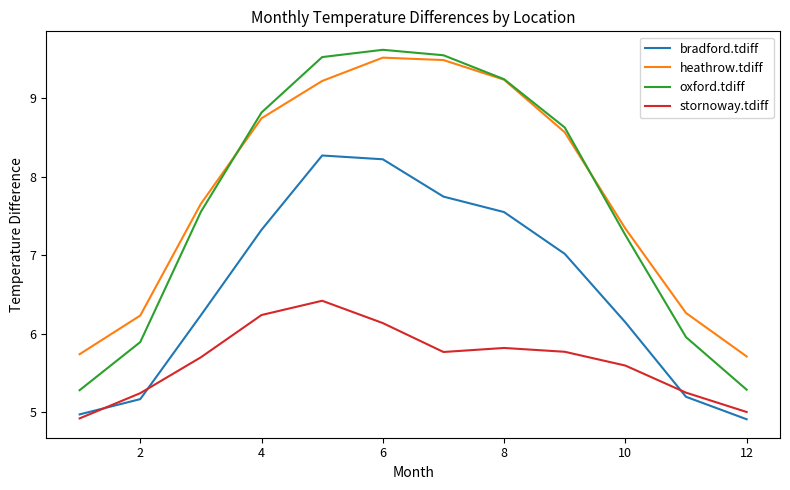

What is the difference between the maximum and minimum values in the bradford.tdiff series?

3.4